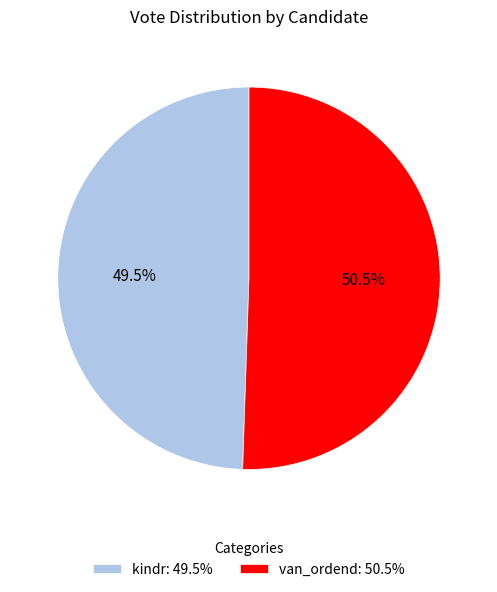

Count the number of slices in the pie.

2